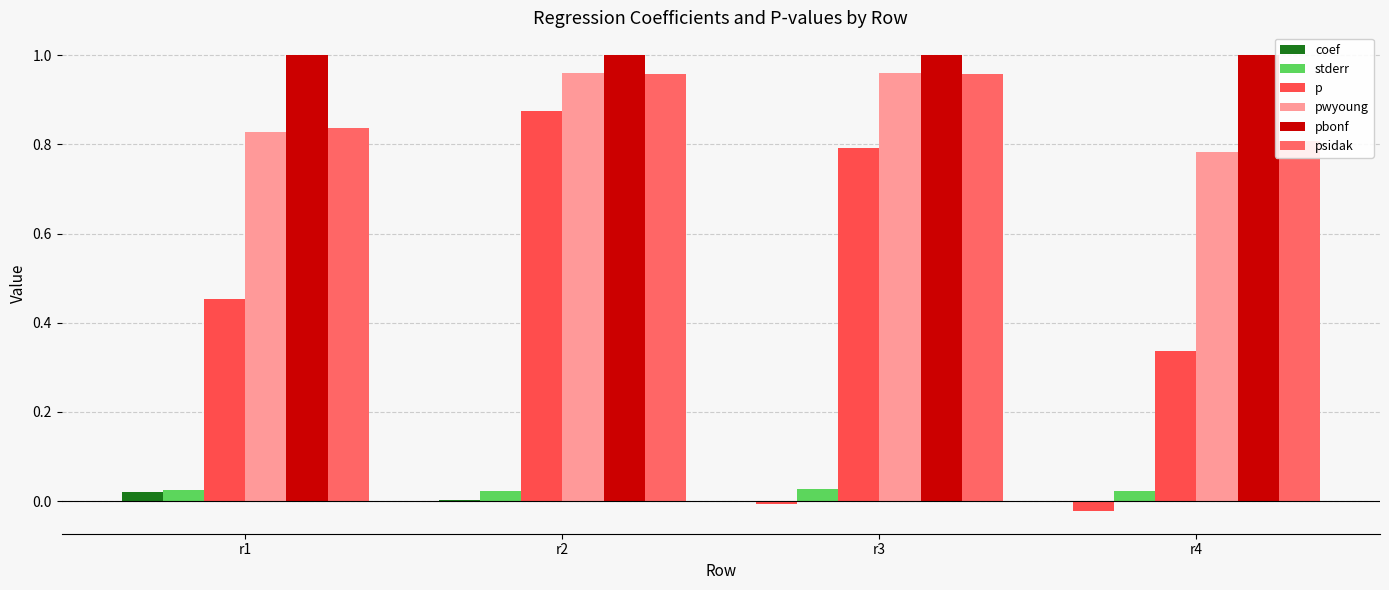

Which series changed the most between r2 and r3?

p